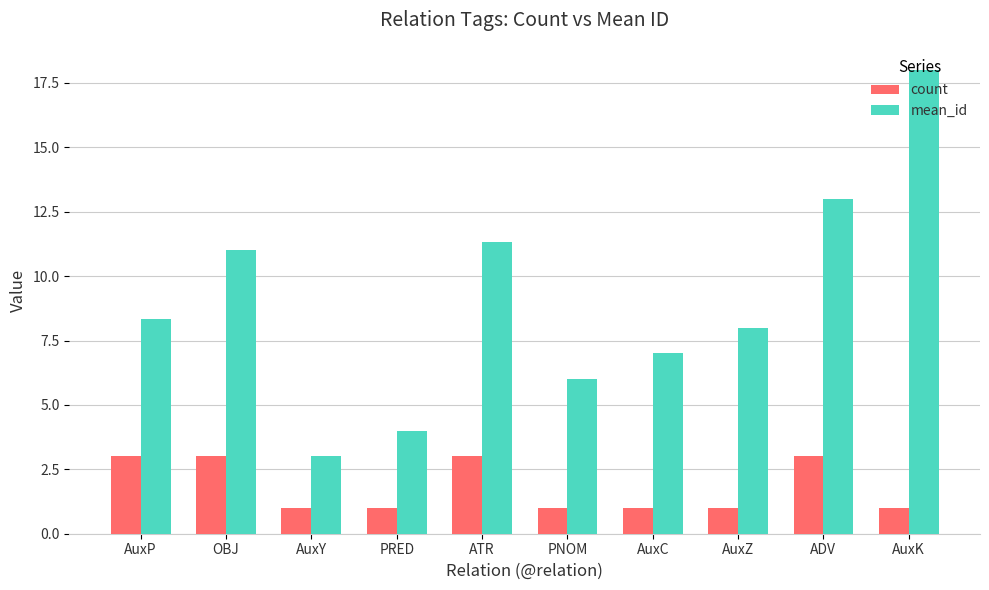

What is the difference between the second highest and second lowest values in the count series?

2.0